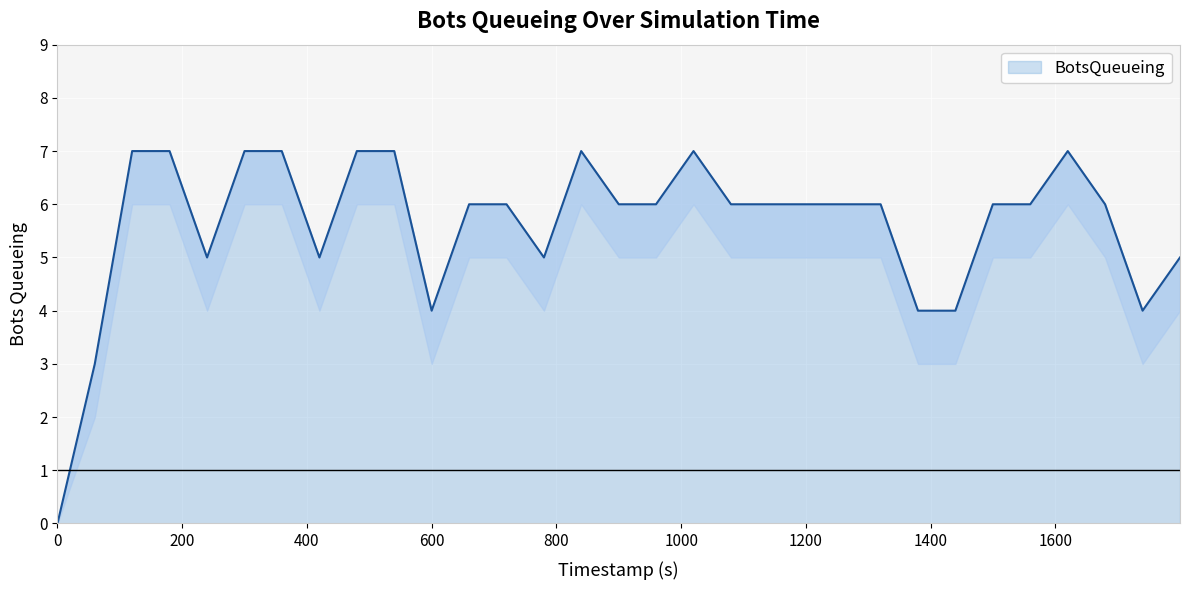

Reading left to right, extract all data points from this chart.

0=0	59.85=3	119.75=7	179.73=7	239.85=5	299.93=7	359.61=7	419.98=5	480=7	539.94=7	599.92=4	659.98=6	719.95=6	779.96=5	839.66=7	899.89=6	959.66=6	1019.77=7	1079.77=6	1139.77=6	1199.77=6	1259.97=6	1319.75=6	1379.64=4	1439.6=4	1499.67=6	1559.65=6	1619.8=7	1679.62=6	1739.74=4	1799.74=5